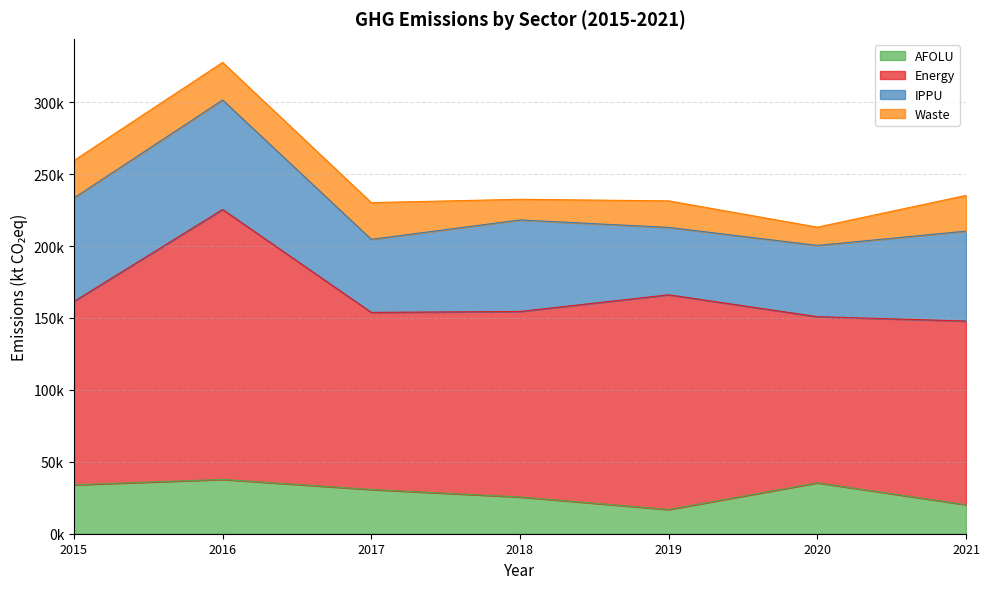

True or false: Energy and AFOLU cross at least once.

False